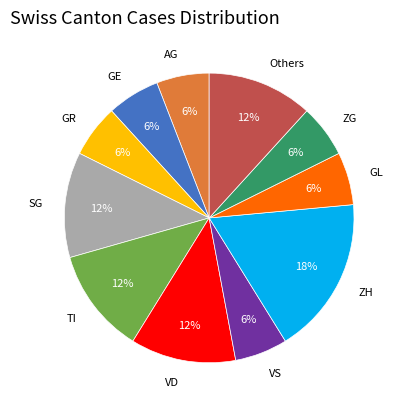

Is there a majority slice in this chart?

No